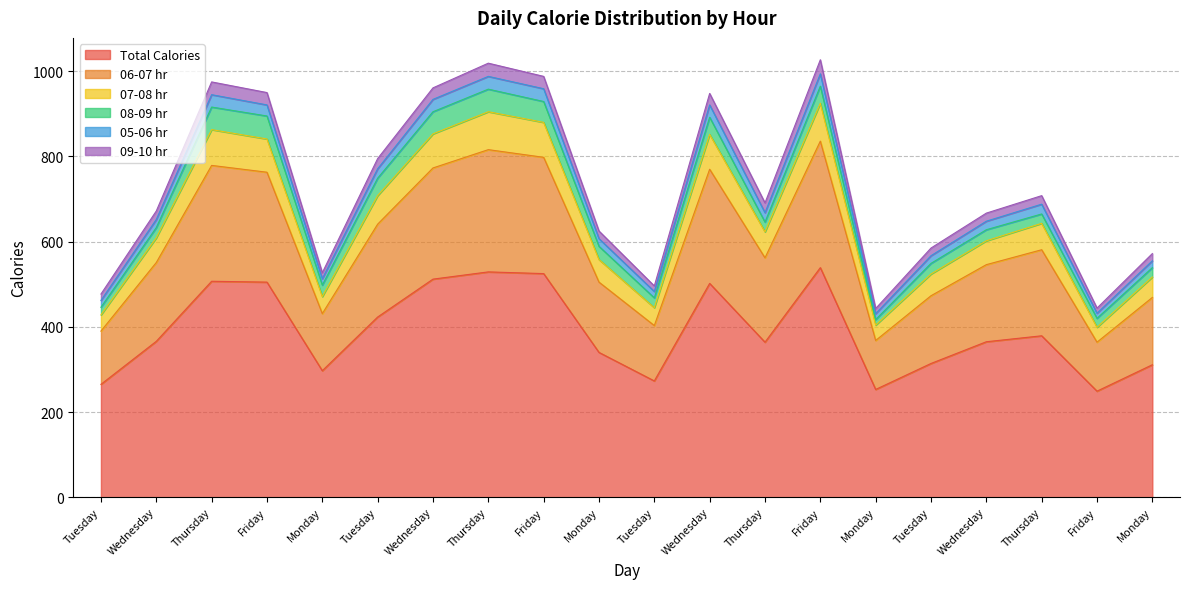

In 09-10 hr, how many points are higher than both neighbors (excluding endpoints)?

5